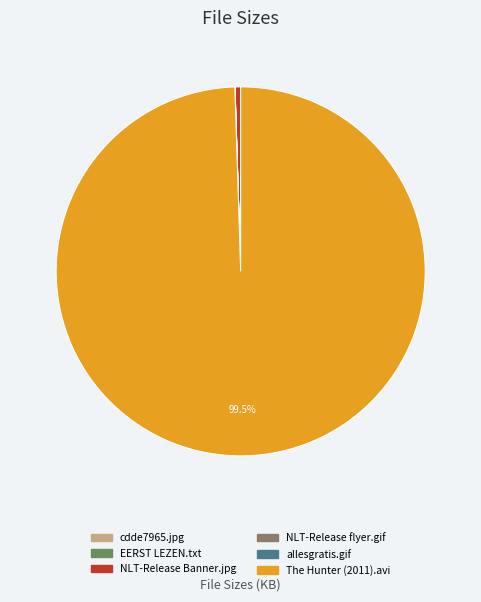

Is there a majority slice in this chart?

Yes